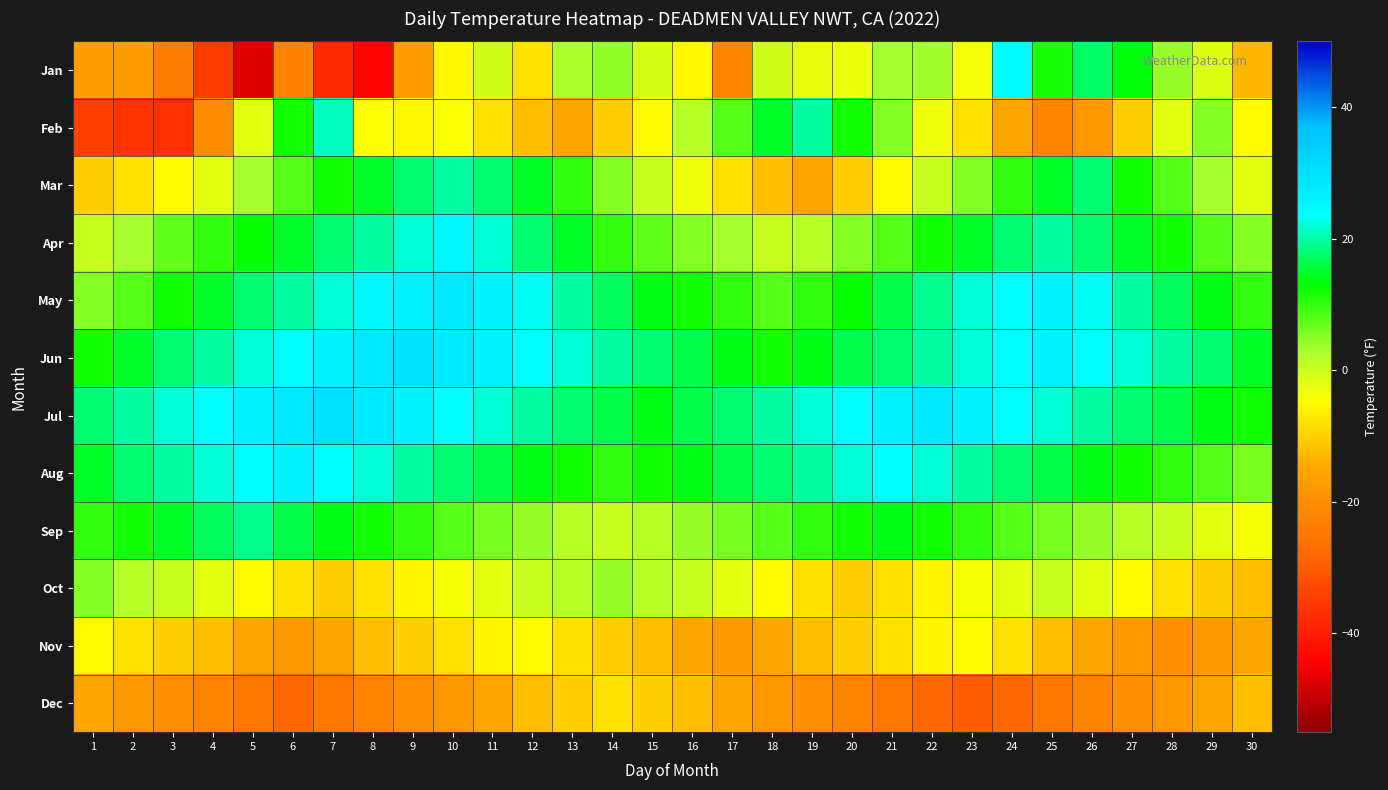

Rank the series at 29 from lowest to highest value.

Nov, Dec, Oct, Sep, Jan, Mar, Feb, Apr, Aug, May, Jul, Jun